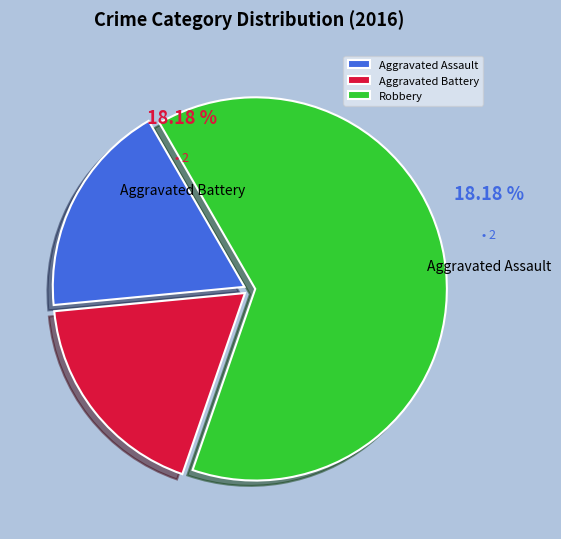

To the nearest percent, what is the combined percentage of Aggravated Assault and Aggravated Battery?

36%